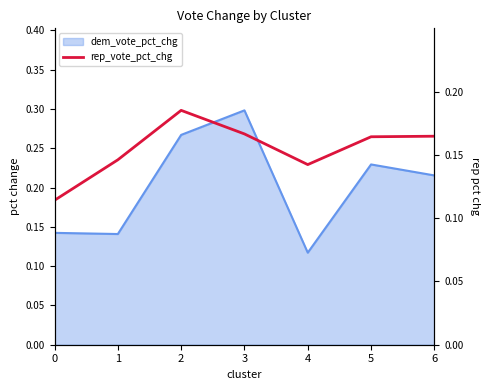

The value at 3 is 0.2. True or false?

True